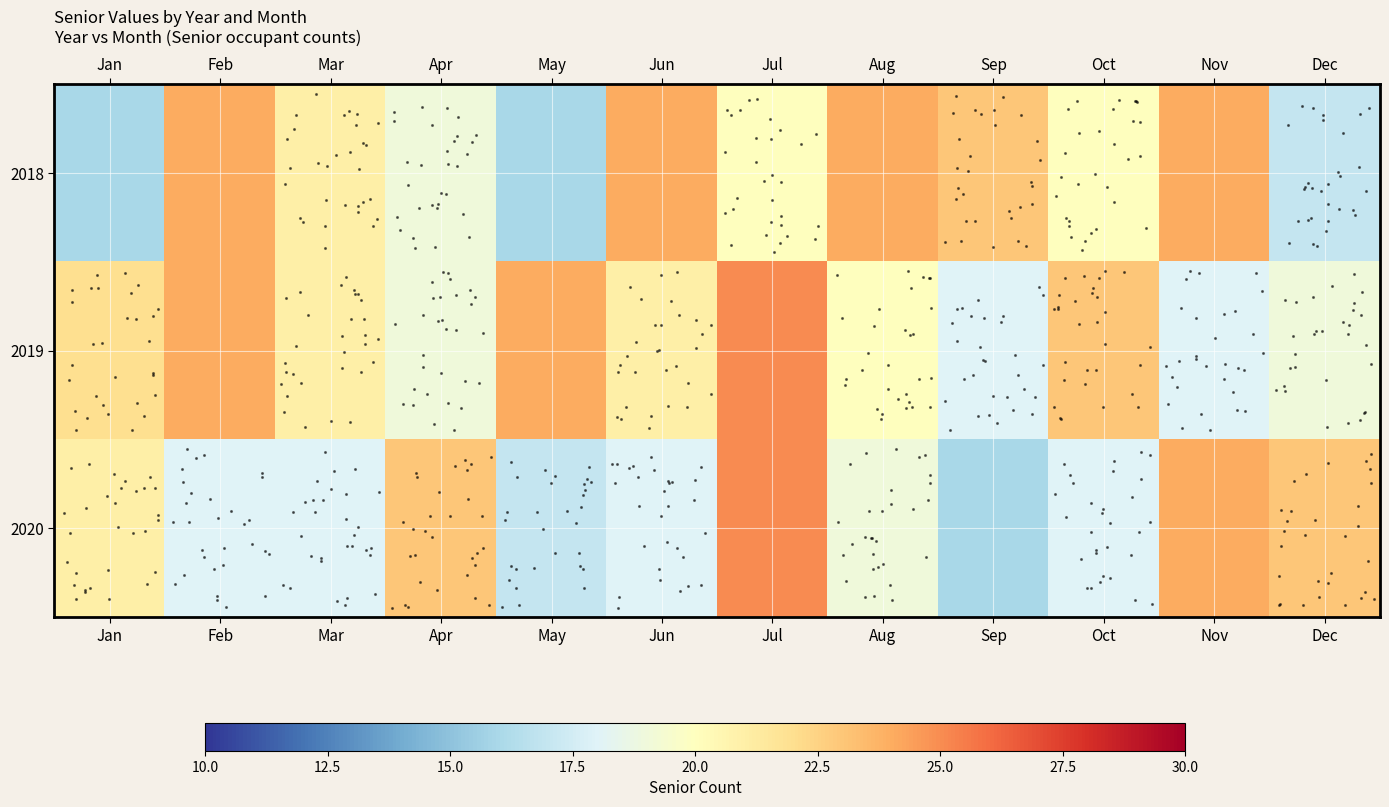

Which series changed the most between Jan and Aug?

2018